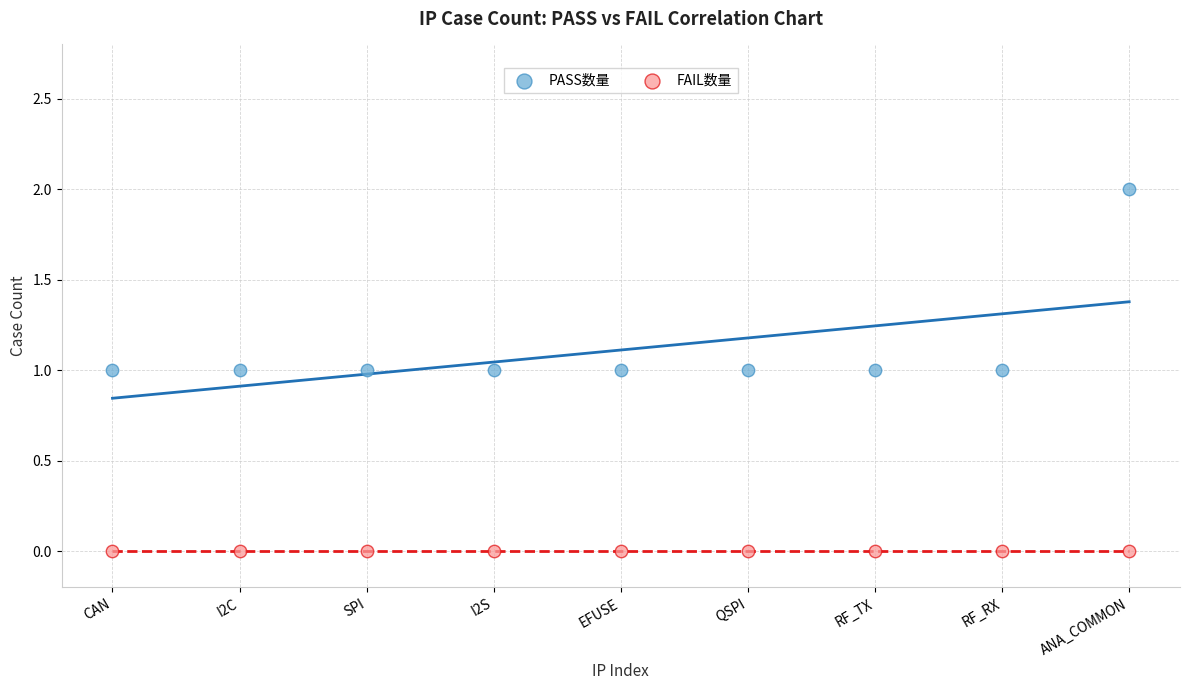

What are all the series names shown in the legend?

PASS数量, FAIL数量